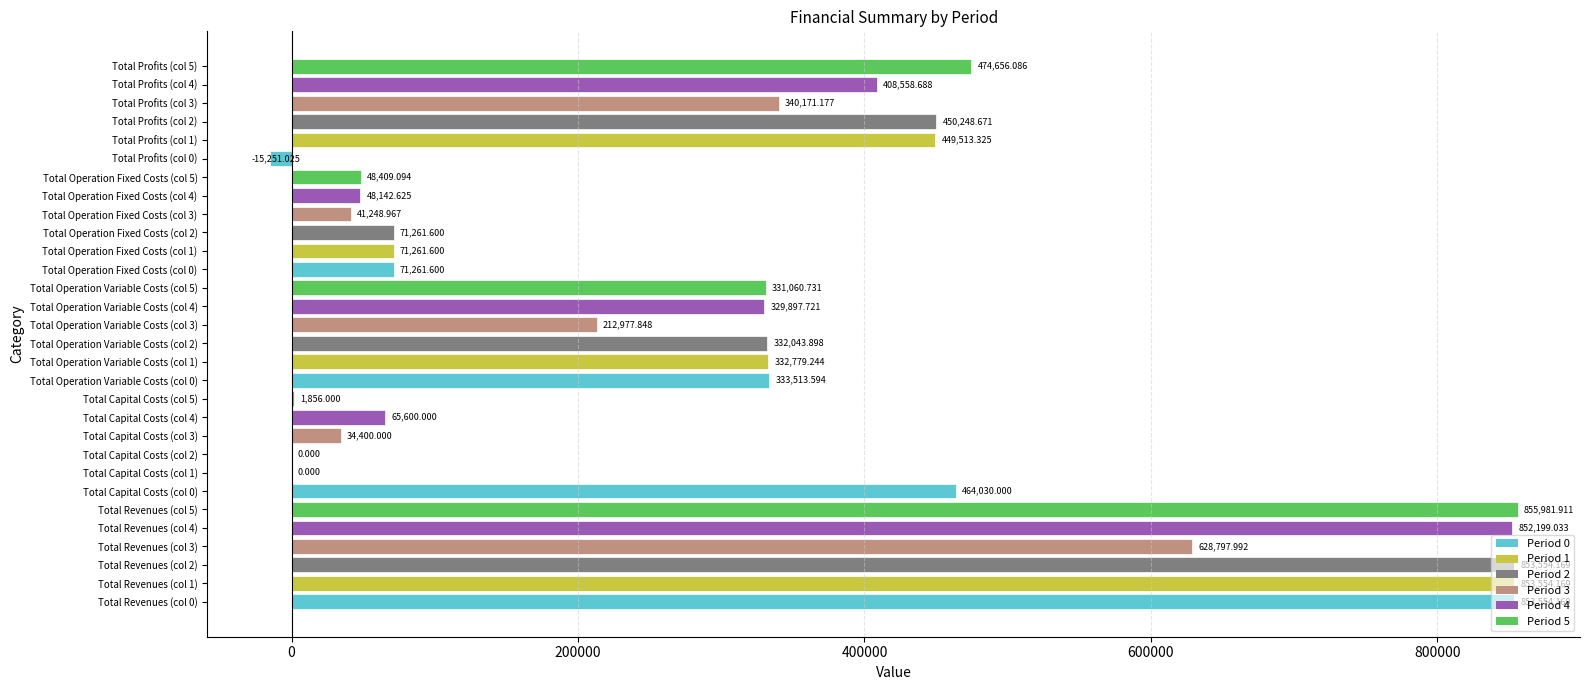

Are the bars horizontal?

Yes